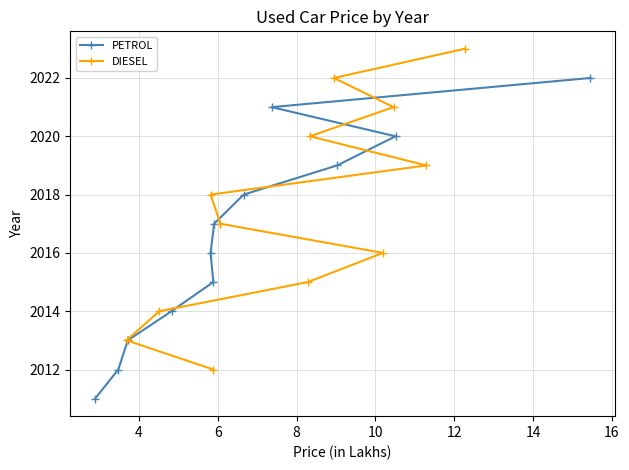

What is the value of the PETROL point at the 2nd from the left?

2012